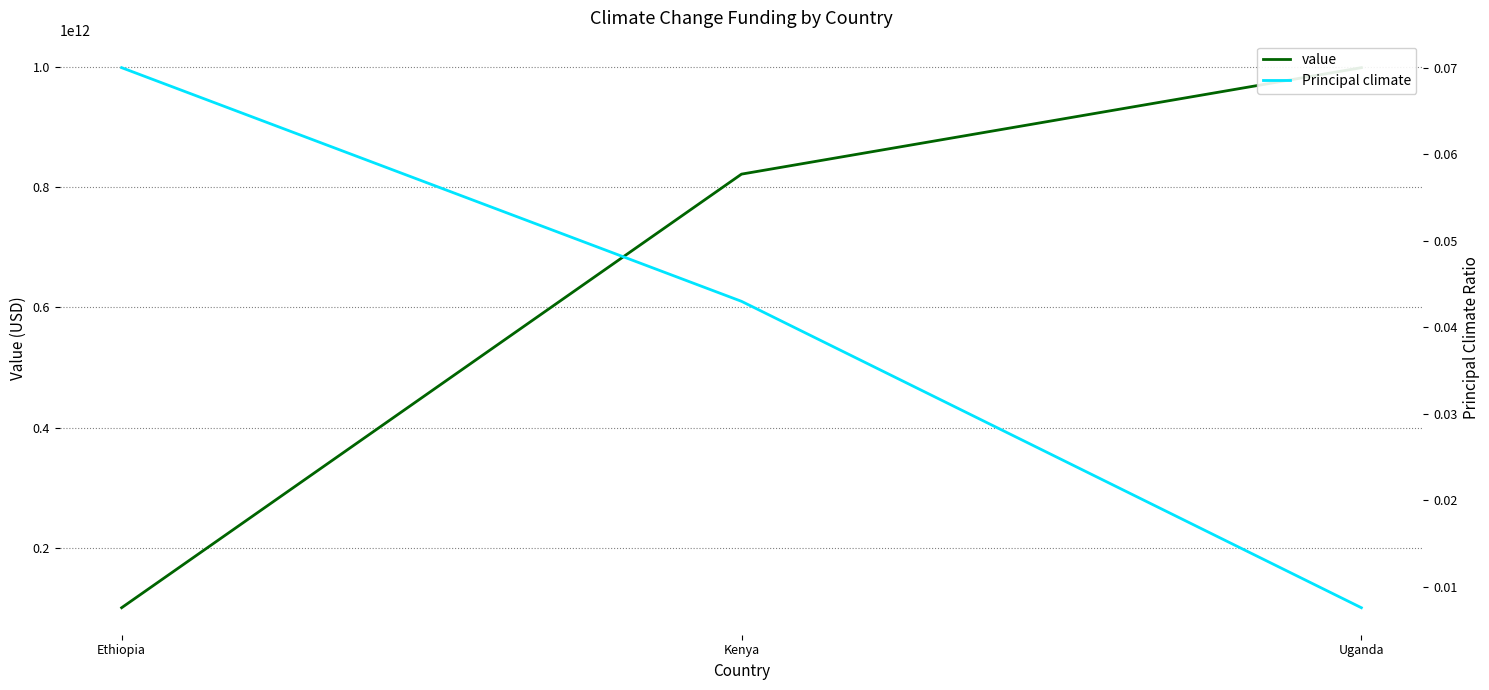

List the labels in order of Principal climate value, largest first.

Ethiopia, Kenya, Uganda